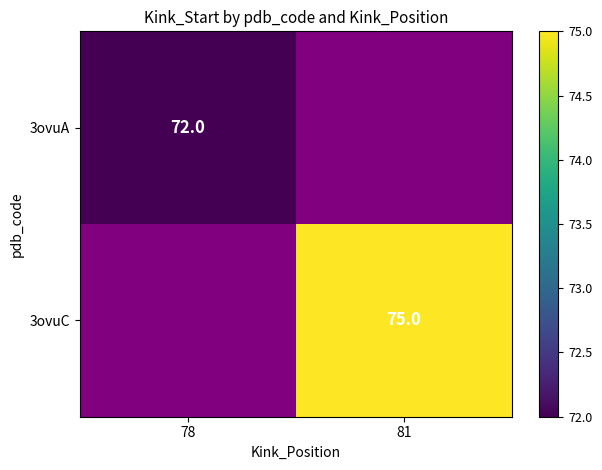

True or false: 3ovuA has a value of 72 at 78.

True